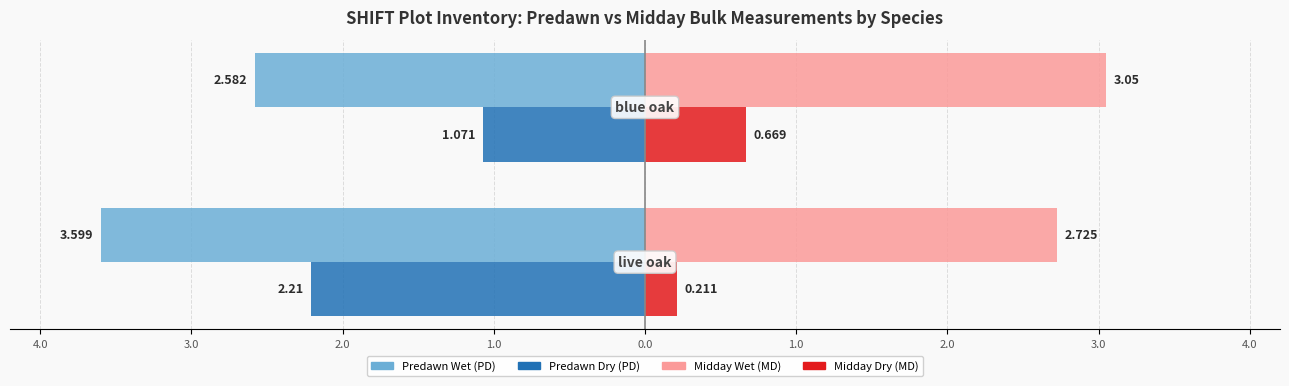

The value of Predawn (PD) at 4.0 is -0.9. True or false?

False